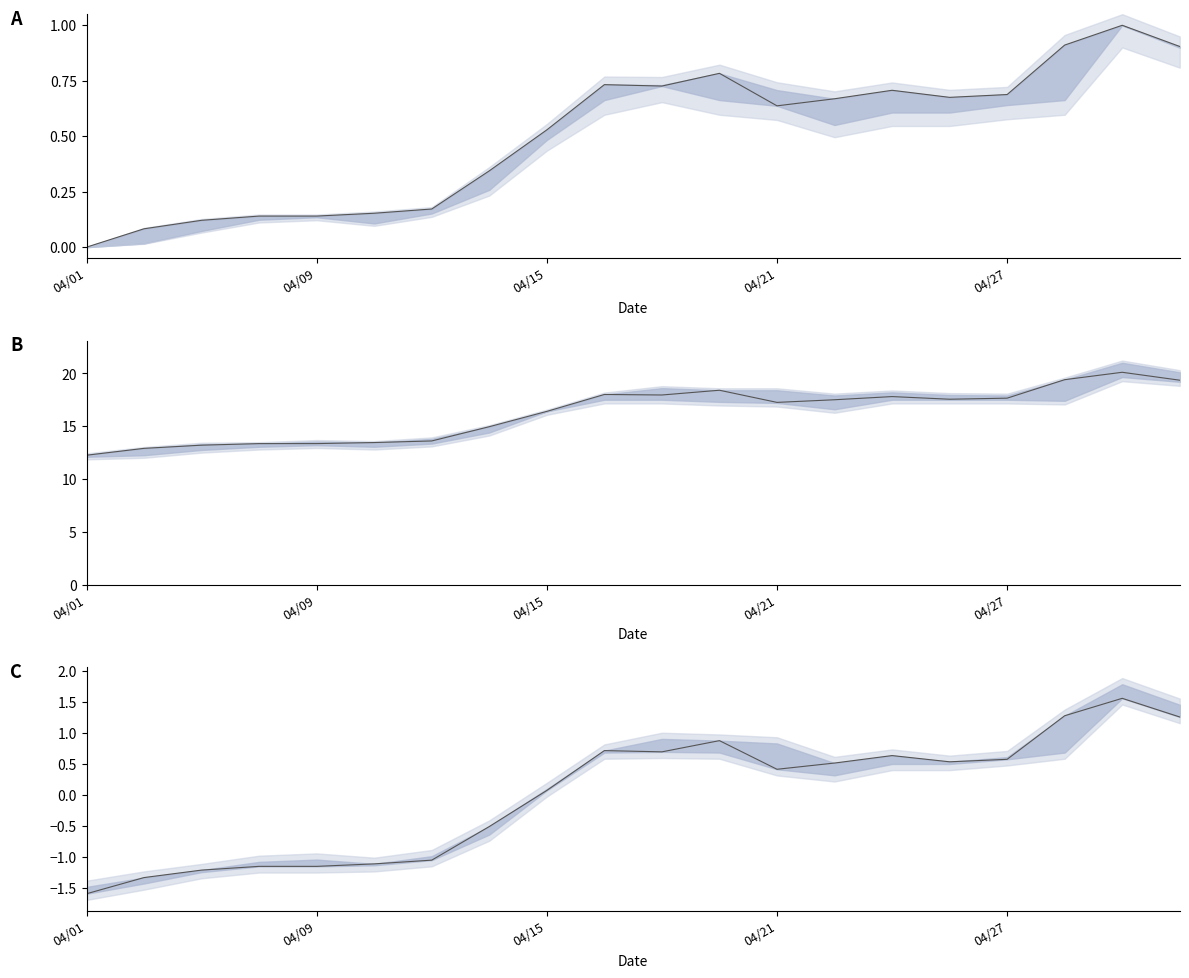

Reading left to right, extract all data points from this chart.

high: 0.0	0.1	0.1	0.1	0.1	0.2	0.2	0.3	0.5	0.7	0.7	0.8	0.6	0.7	0.7	0.7	0.7	0.9	1.0	0.9
low: 12.2	12.9	13.2	13.3	13.3	13.4	13.6	14.9	16.4	18.0	17.9	18.4	17.2	17.5	17.8	17.6	17.6	19.4	20.1	19.4
close: -1.6	-1.3	-1.2	-1.2	-1.2	-1.1	-1.1	-0.5	0.1	0.7	0.7	0.9	0.4	0.5	0.6	0.5	0.6	1.3	1.6	1.3